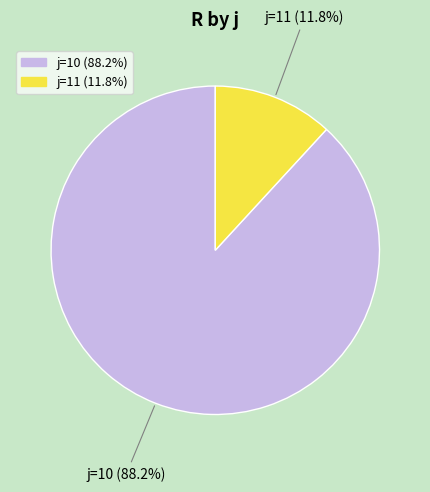

Rank the categories by value from lowest to highest.

j=11 (11.8%), j=10 (88.2%)